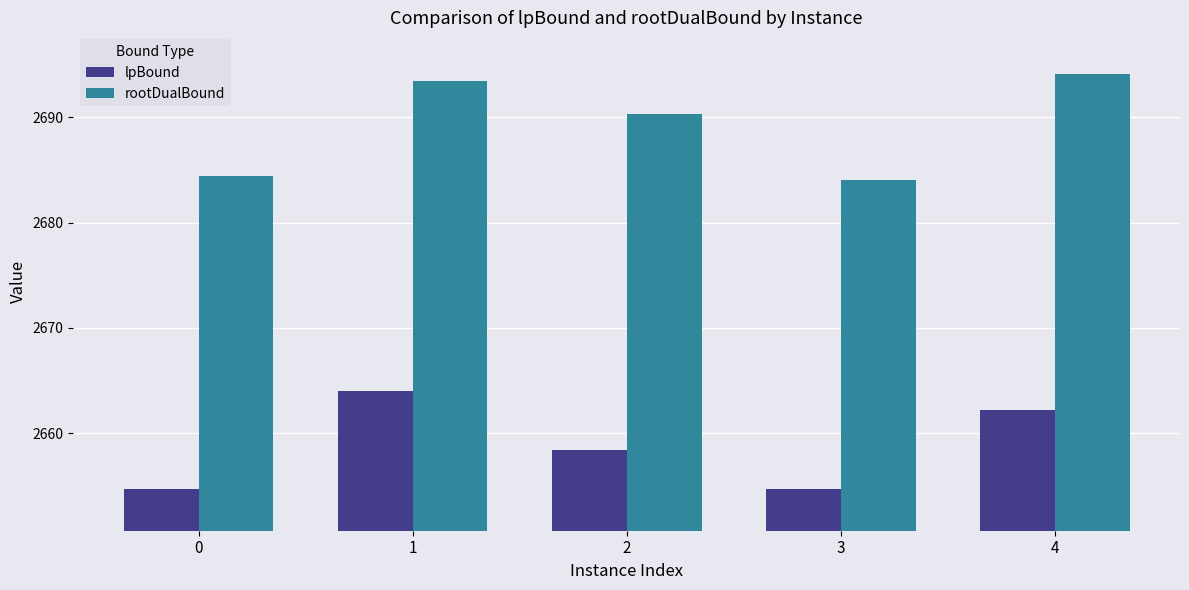

Reading right to left, list all the values displayed in this chart.

lpBound: 2662.2	2654.7	2658.4	2664.0	2654.7
rootDualBound: 2694.1	2684.1	2690.4	2693.4	2684.4